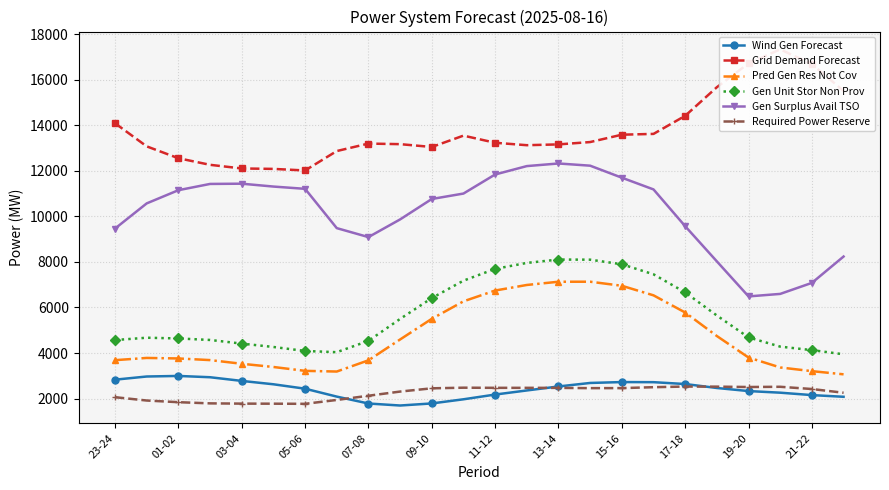

The value of Gen Unit Stor Non Prov at 15-16 is 7896. True or false?

True